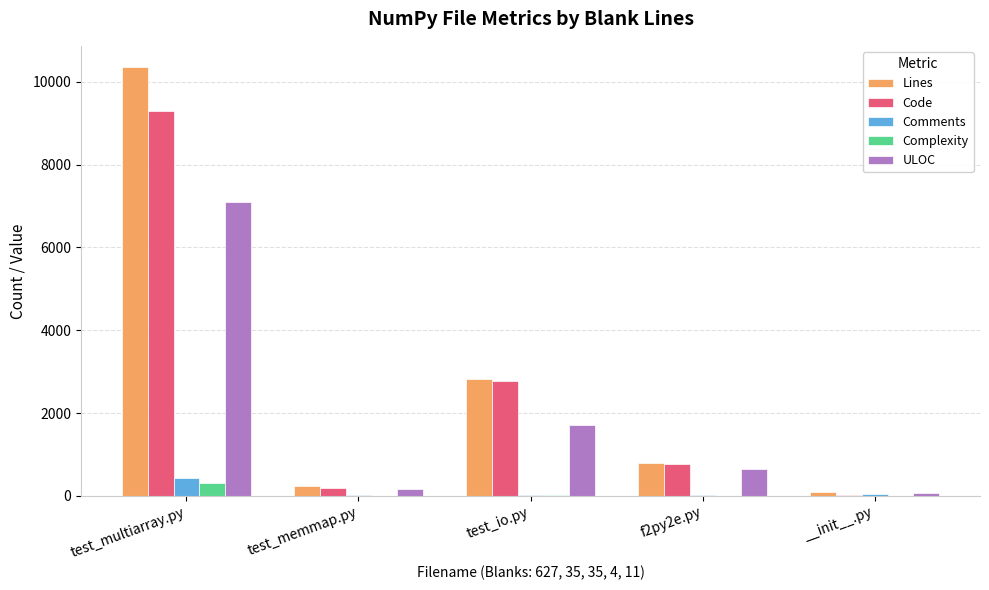

What is the difference between the Code values at test_memmap.py and test_io.py?

2584